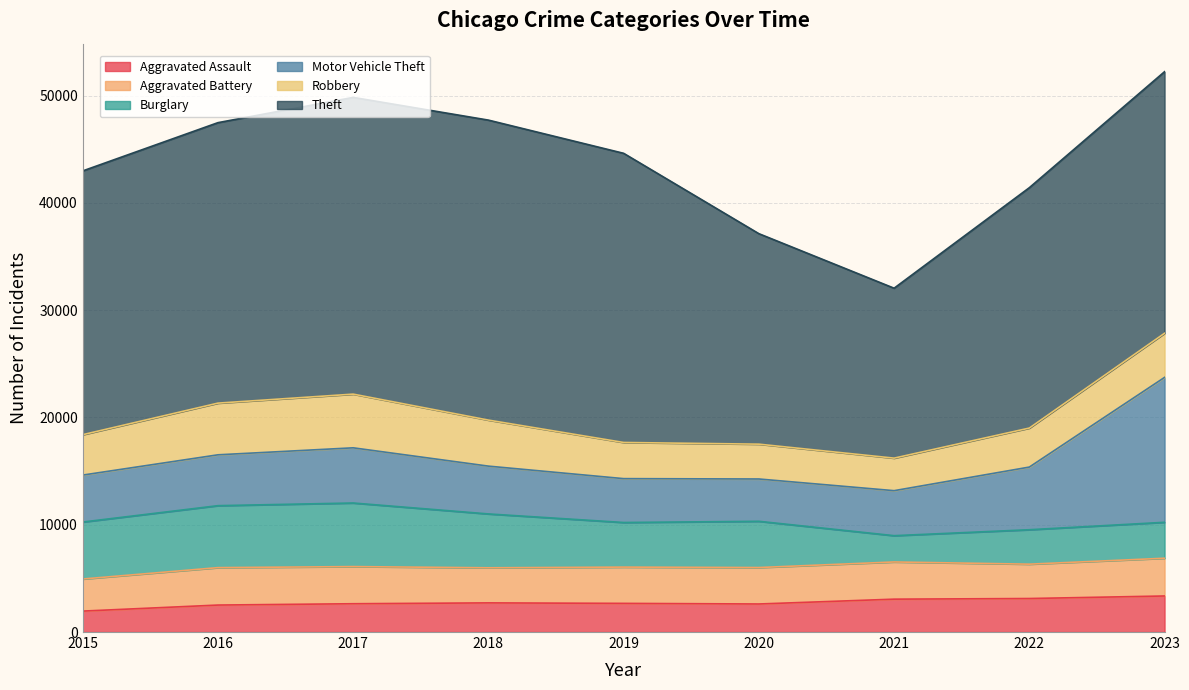

True or false: Robbery has more than 1 points higher than both neighbors.

False